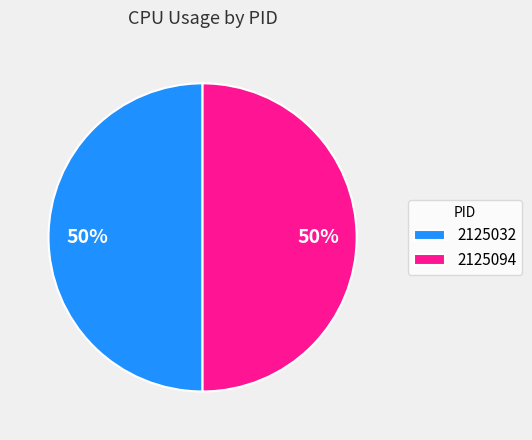

To the nearest percent, what portion does 2125094 represent?

50%